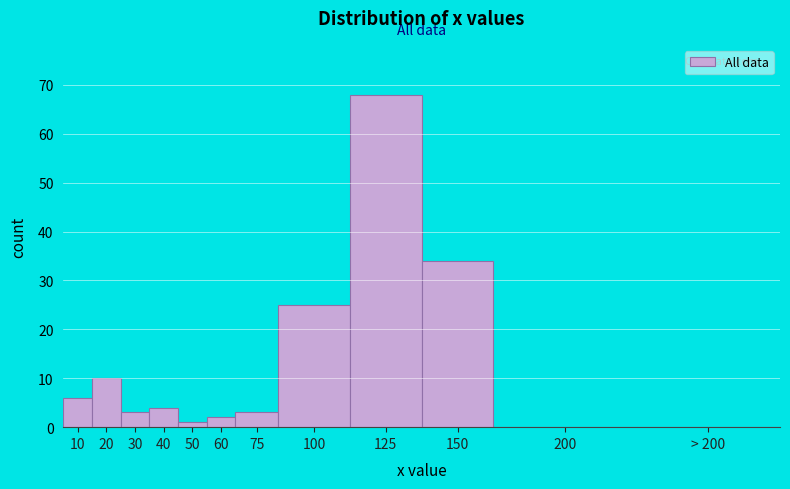

Reading left to right, extract all data points from this chart.

10=6	20=10	30=3	40=4	50=1	60=2	75=3	100=25	125=68	150=34	200=0	> 200=0